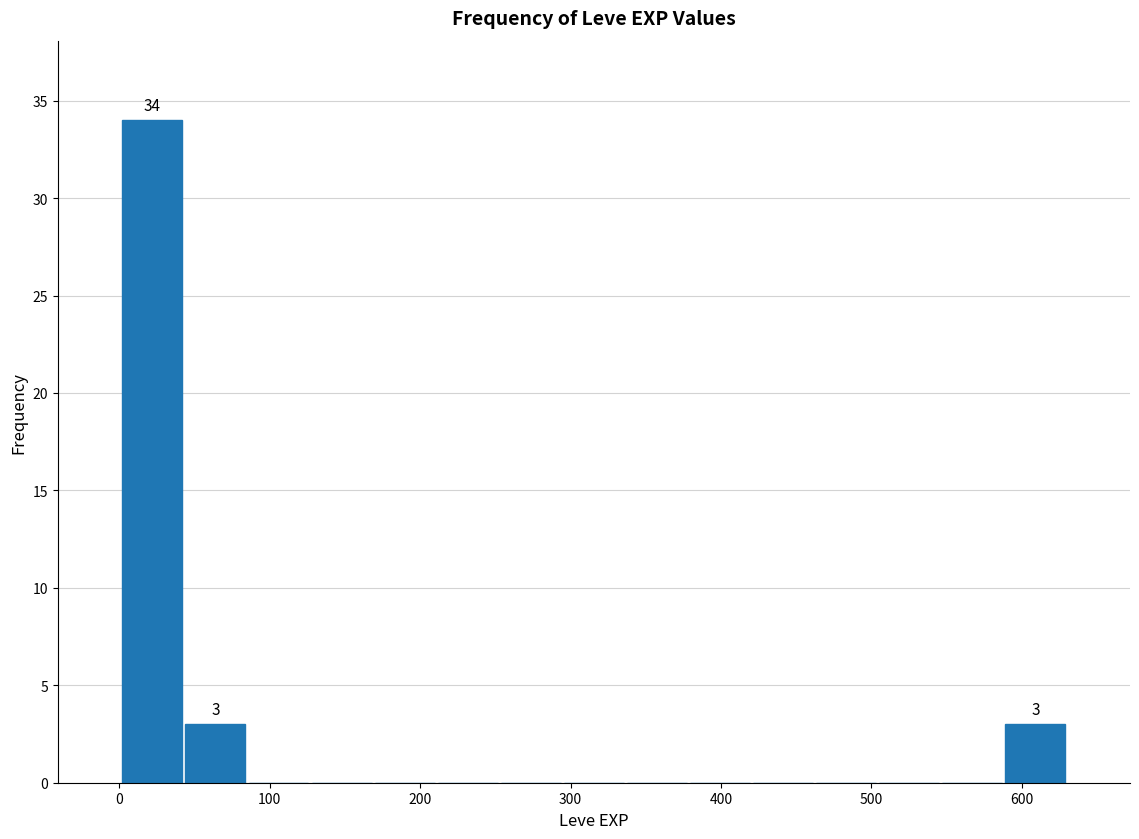

Which range on the x-axis has the tallest bar?

0 to 40